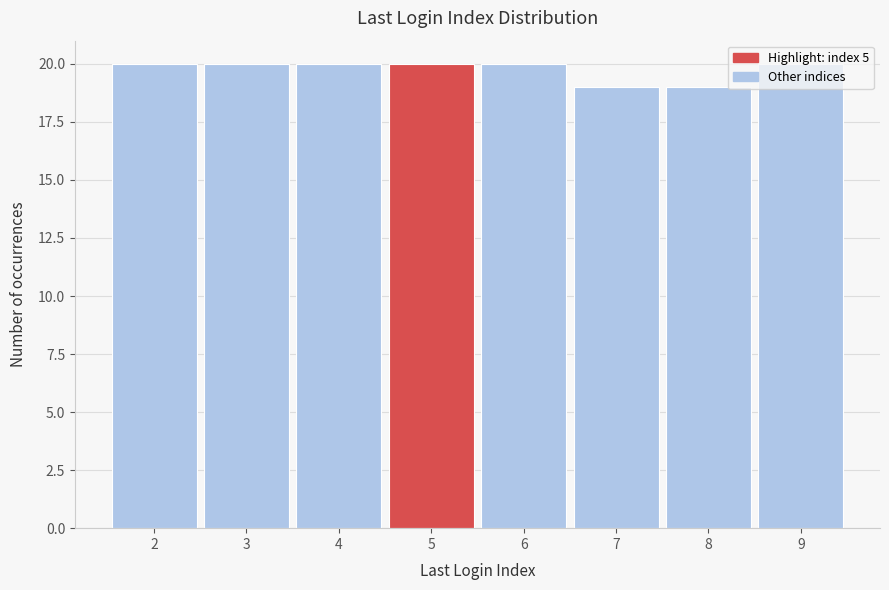

Reading left to right, transcribe this chart: for each bar, give the range it covers on the x-axis and its height. The values are not printed on the chart, so give them approximately, as read against the axis.

1.5 to 2.5: 20
2.5 to 3.5: 20
3.5 to 4.5: 20
4.5 to 5.5: 20
5.5 to 6.5: 20
6.5 to 7.5: 19
7.5 to 8.5: 19
8.5 to 9.5: 20